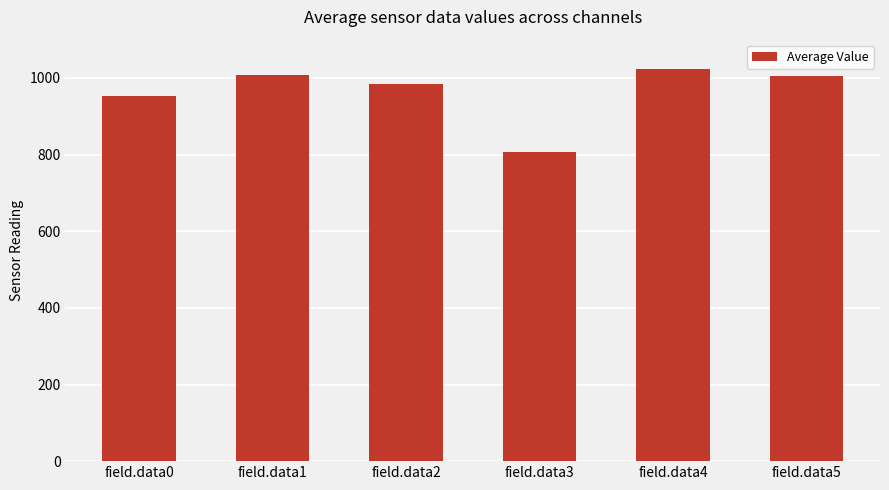

Which has a higher value, field.data1 or field.data3?

field.data1